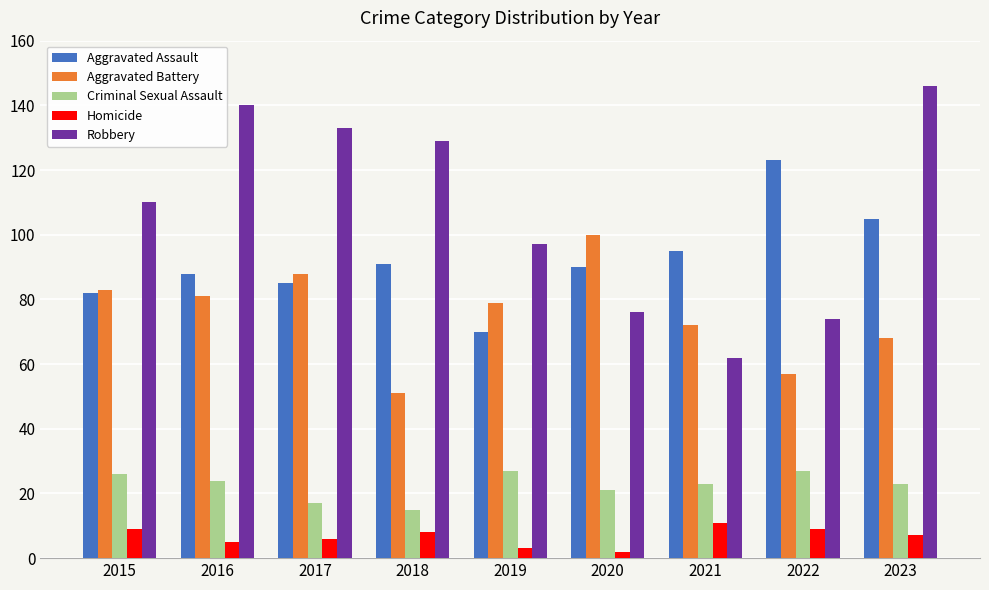

Which series changed the most between 2020 and 2023?

Robbery